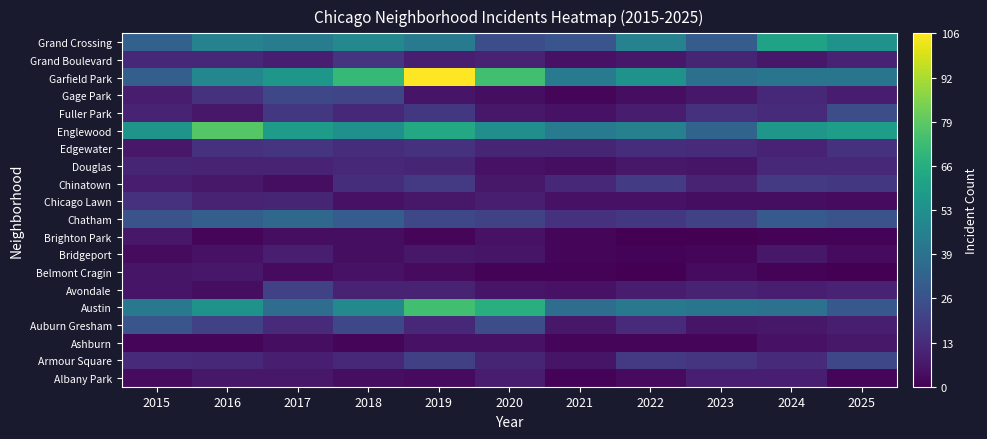

Rank the series at 2017 from highest to lowest value.

Englewood, Garfield Park, Grand Crossing, Austin, Chatham, Gage Park, Avondale, Fuller Park, Edgewater, Auburn Gresham, Chicago Lawn, Douglas, Armour Square, Bridgeport, Grand Boulevard, Albany Park, Ashburn, Brighton Park, Chinatown, Belmont Cragin